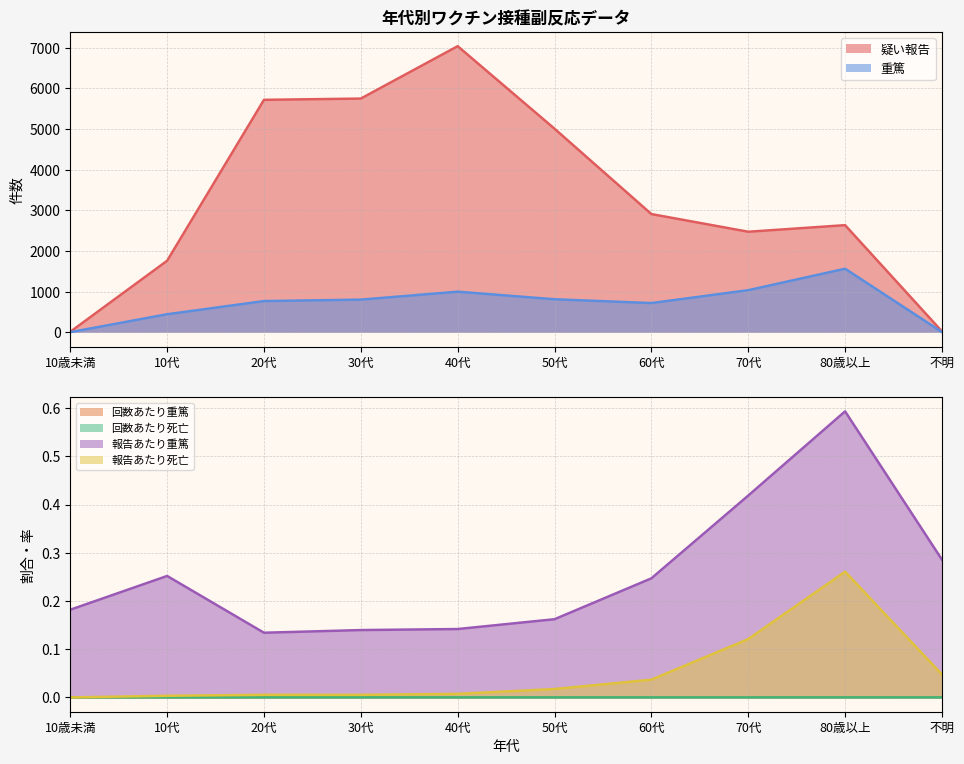

What is the difference between the highest and lowest values at 20代?

5719.0